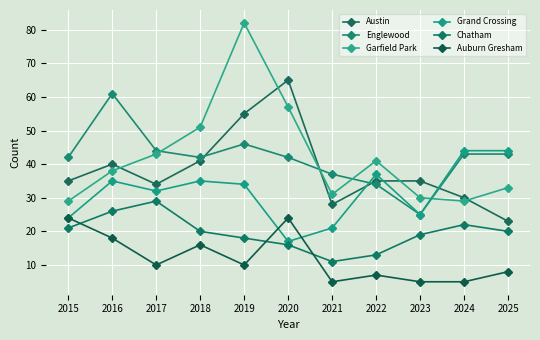

In Auburn Gresham, how many points are higher than both neighbors (excluding endpoints)?

3